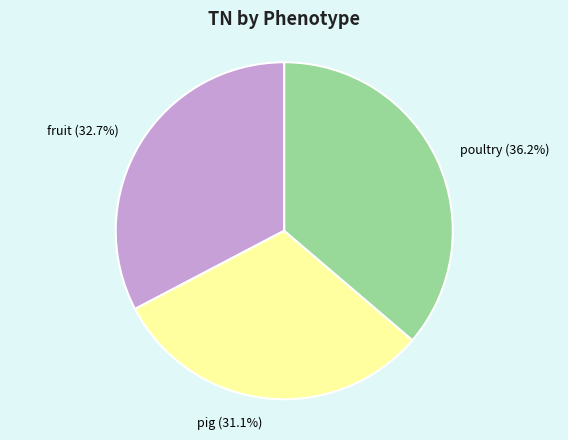

How many slices are in this pie chart?

3